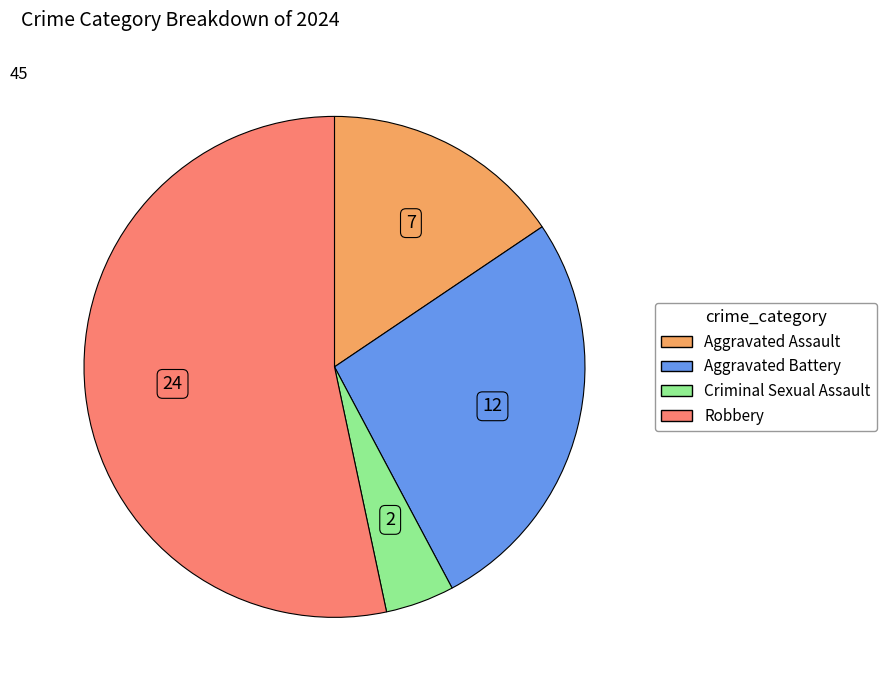

Which slice is the smallest?

Criminal Sexual Assault